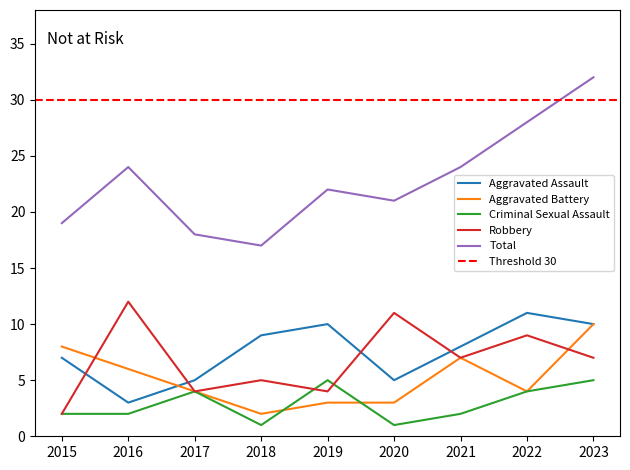

Which series has the largest range (max minus min)?

Total